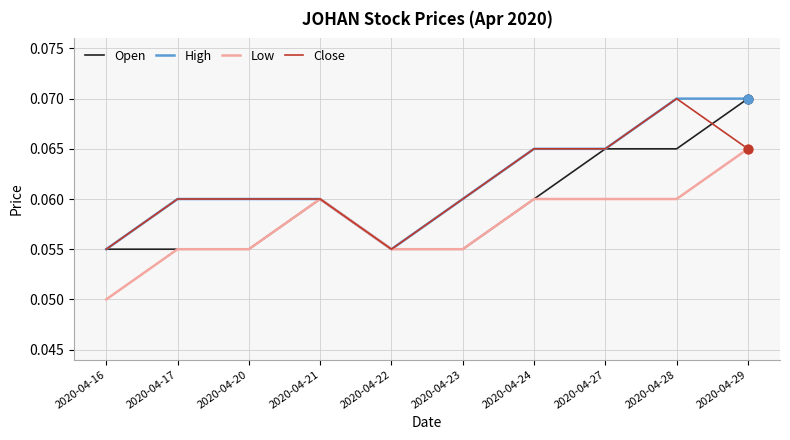

Is the value of Open at 2020-04-21 greater than the value of Close at 2020-04-29?

No